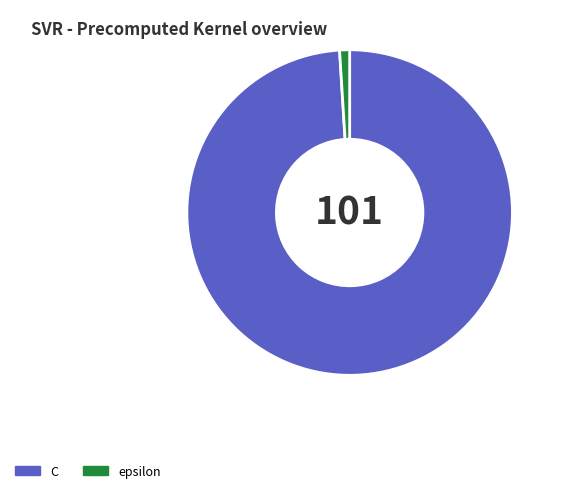

True or false: epsilon accounts for 1% of the total.

True